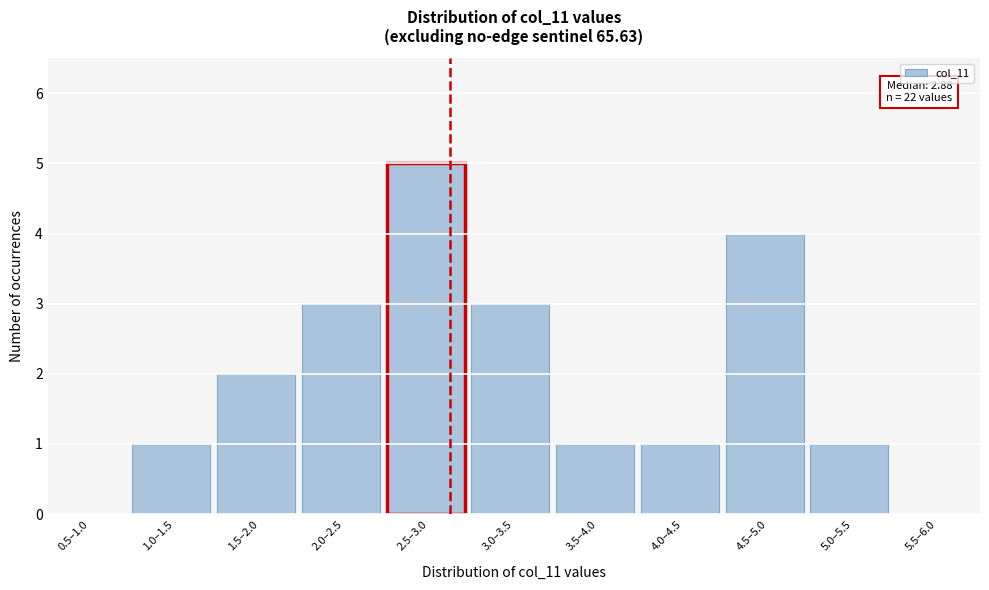

Reading right to left, what are all the values shown in this chart?

5.5–6.0=0	5.0–5.5=1	4.5–5.0=4	4.0–4.5=1	3.5–4.0=1	3.0–3.5=3	2.5–3.0=5	2.0–2.5=3	1.5–2.0=2	1.0–1.5=1	0.5–1.0=0